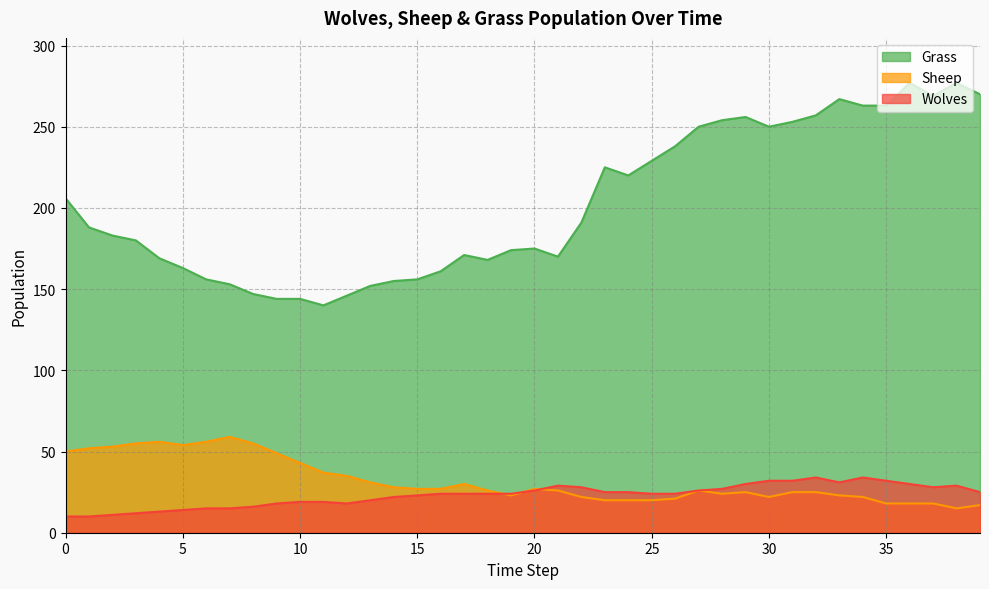

What is the value of the Sheep point at the 2nd from the left?

52